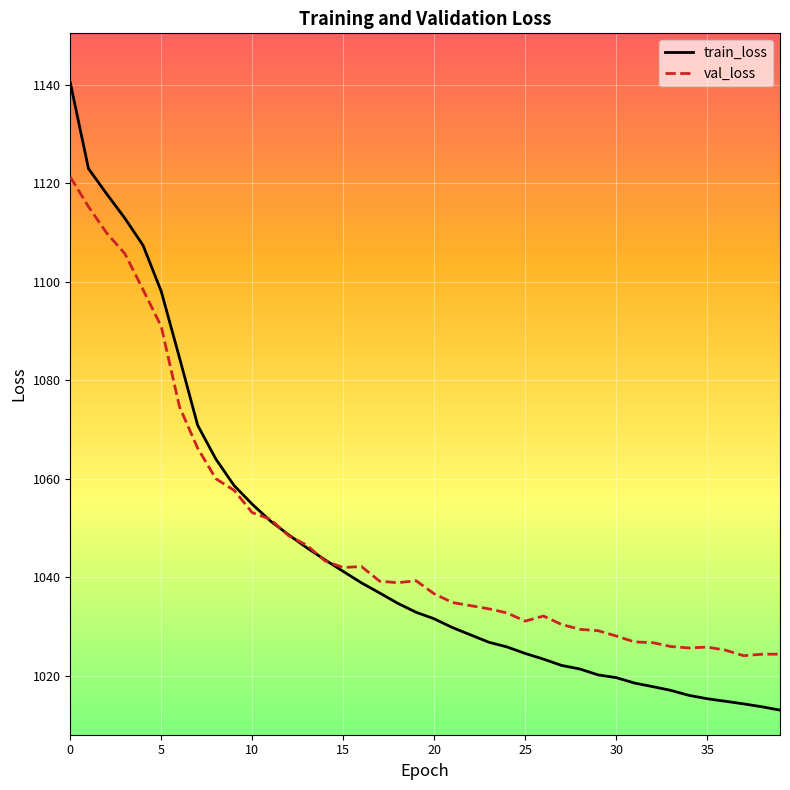

What is the sum of all val_loss values?

41924.2